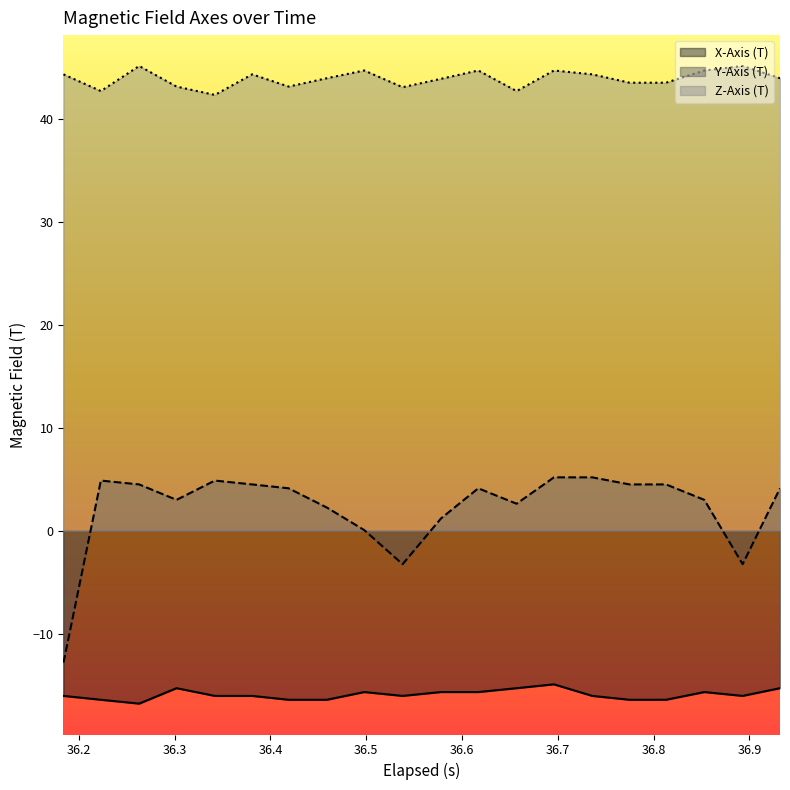

Rank the series by their maximum value, from highest to lowest.

Z-Axis (T), Y-Axis (T), X-Axis (T)